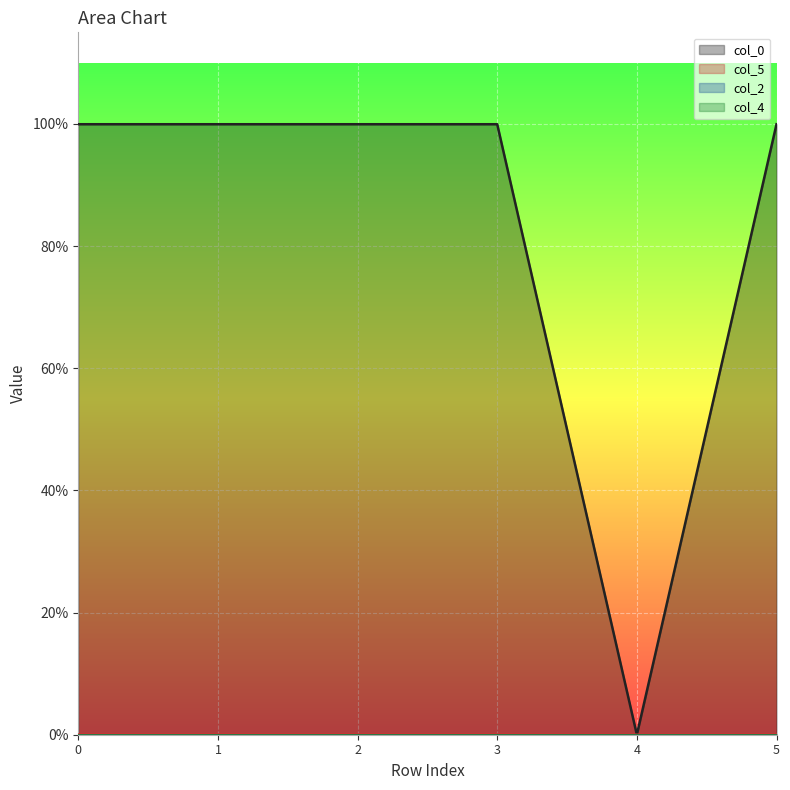

Does the chart display data point markers on the line(s)?

No